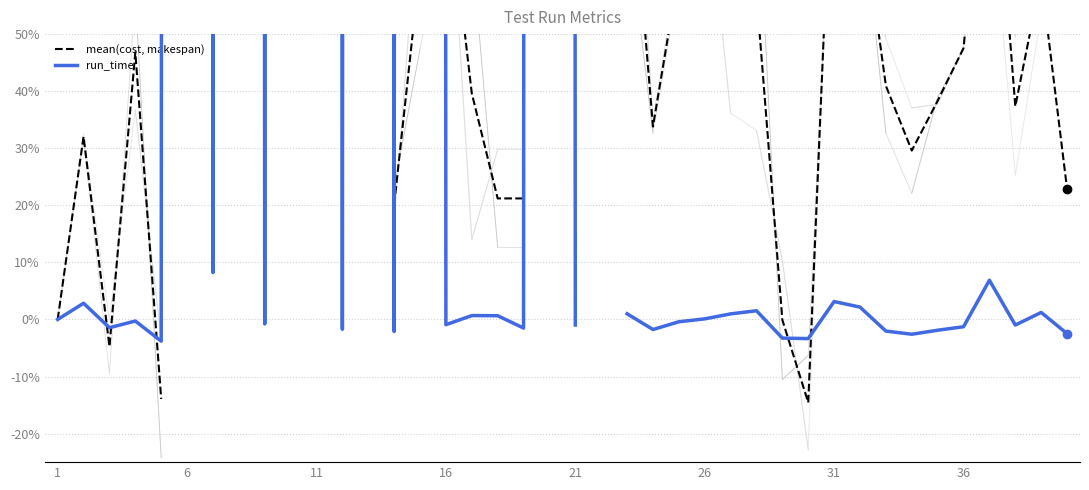

True or false: run_time and mean(cost, makespan) intersect in this chart.

True